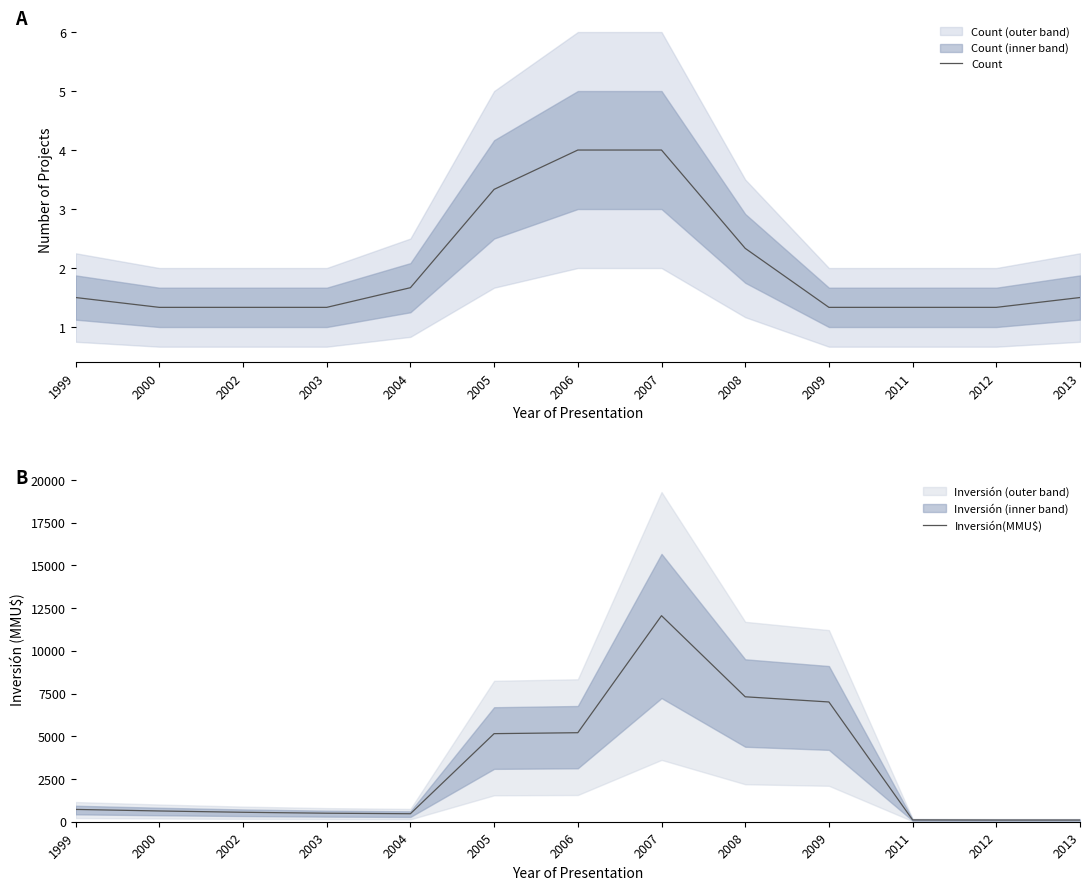

What is the average value of the Count series?

2.0